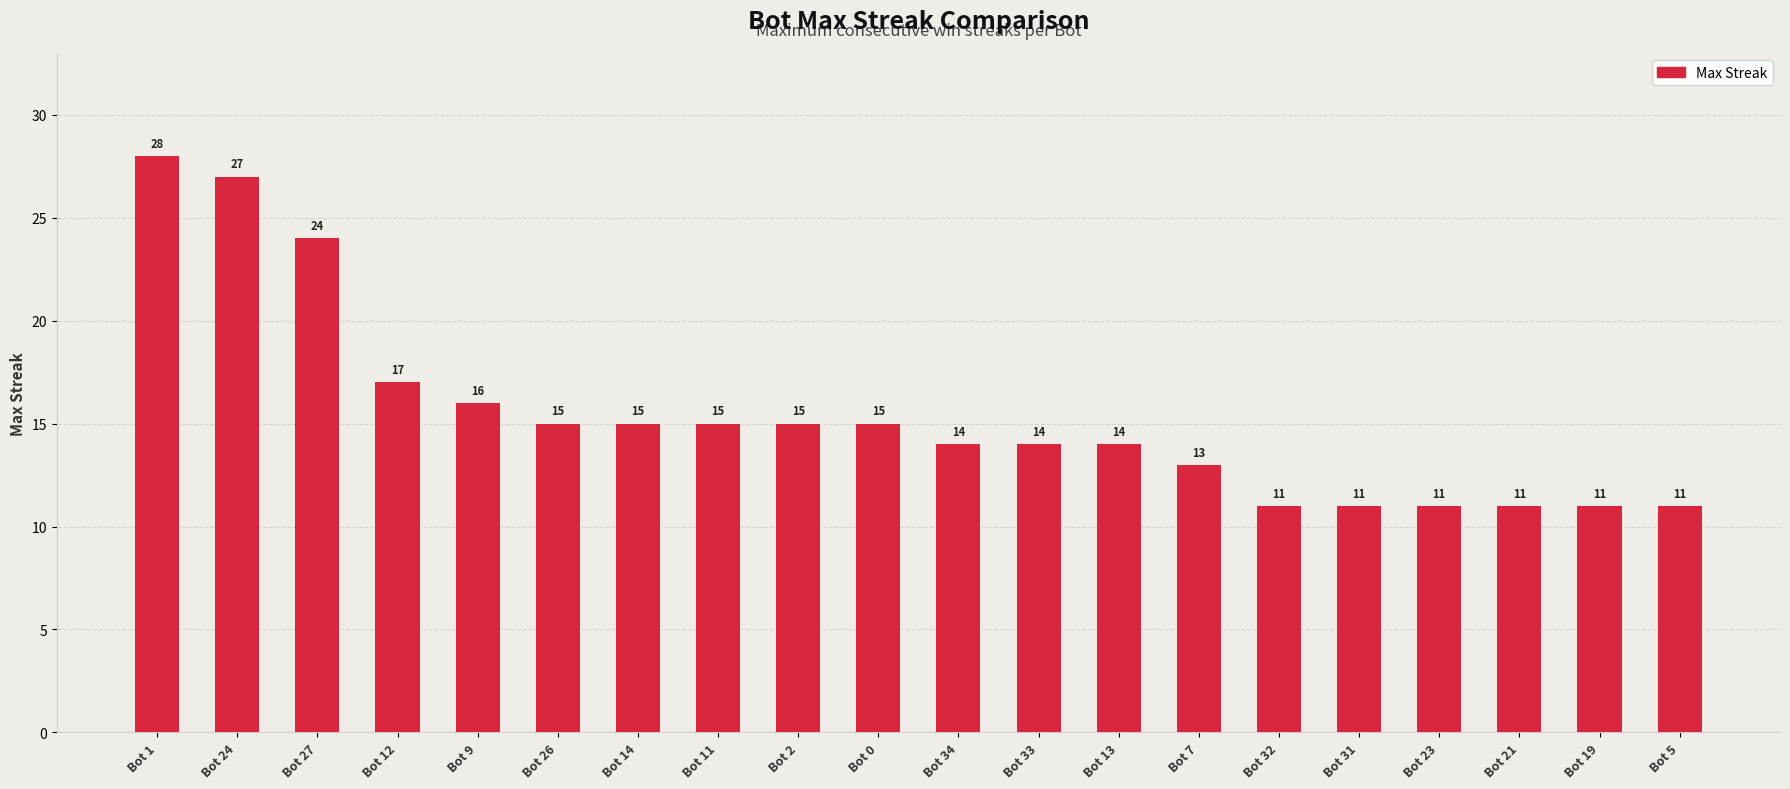

Reading right to left, list all the values displayed in this chart.

11	11	11	11	11	11	13	14	14	14	15	15	15	15	15	16	17	24	27	28